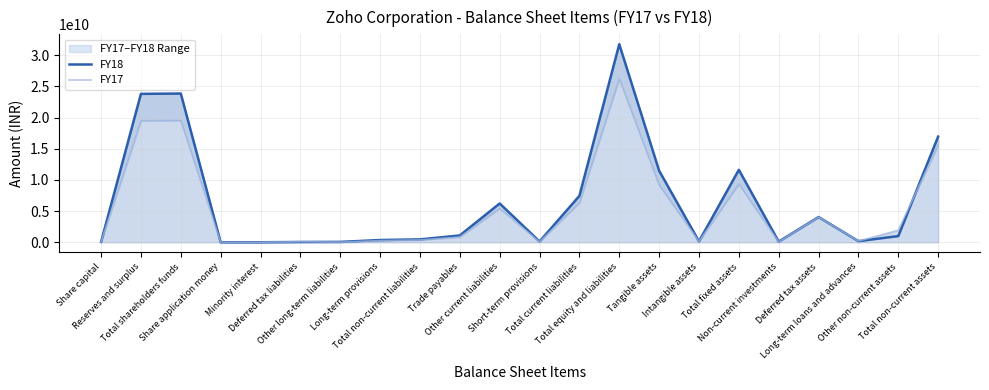

What position from the right is Total current liabilities?

10